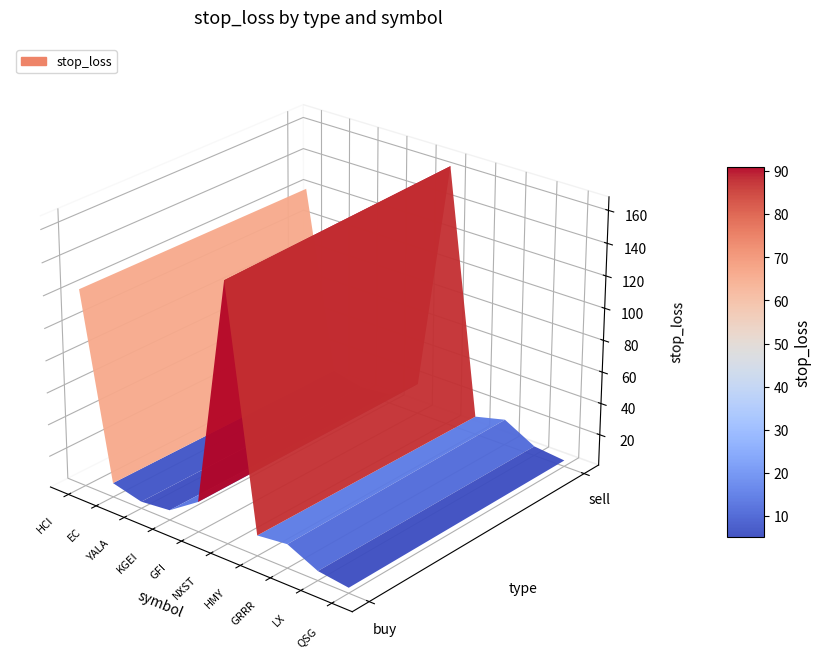

How many data points in EC are less than 9?

1